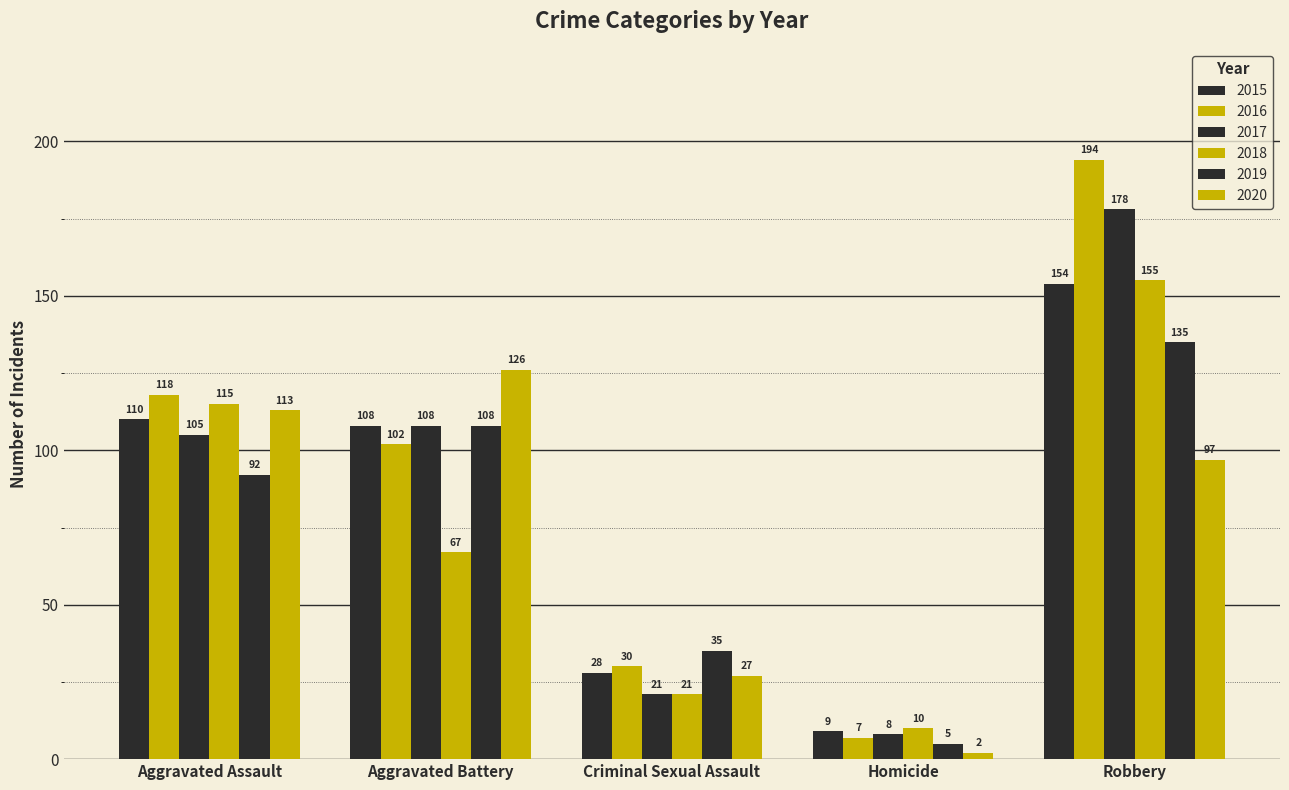

How many distinct data groups are displayed?

6